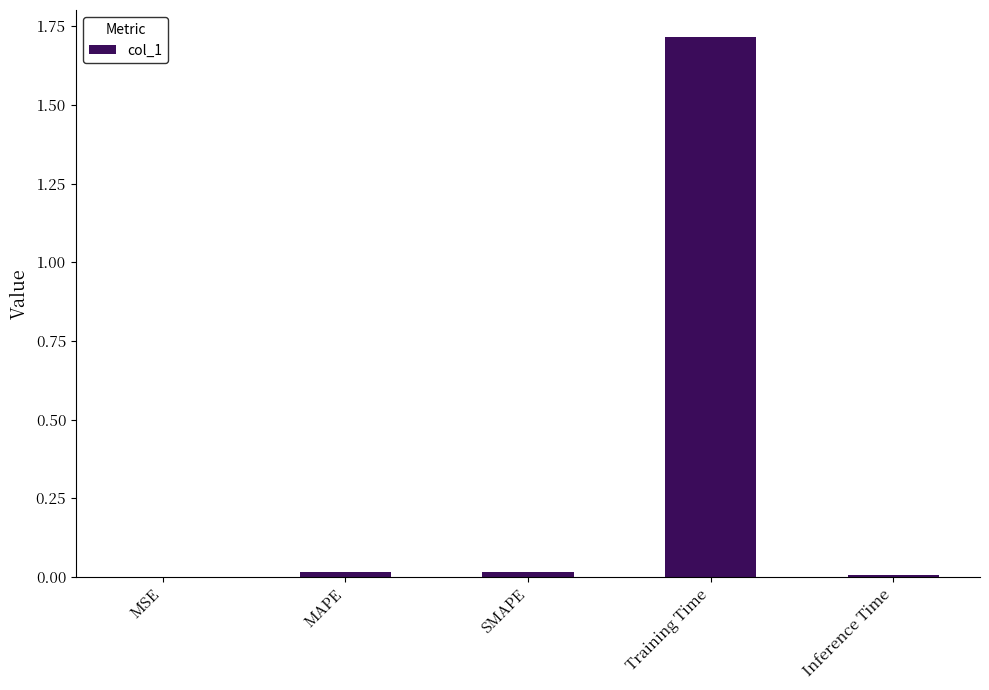

The chart shows a value of 0.0 at MAPE. True or false?

True